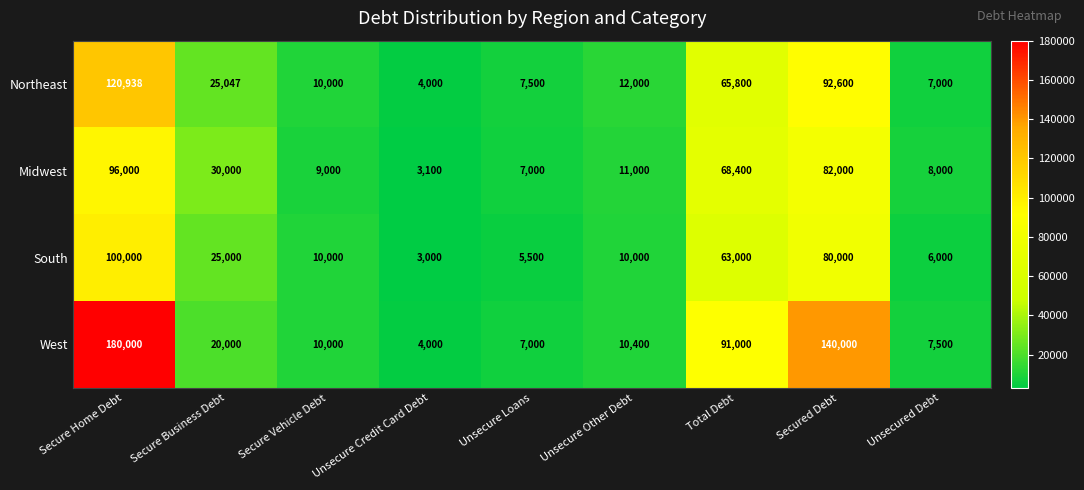

What is the smallest value displayed?

3000